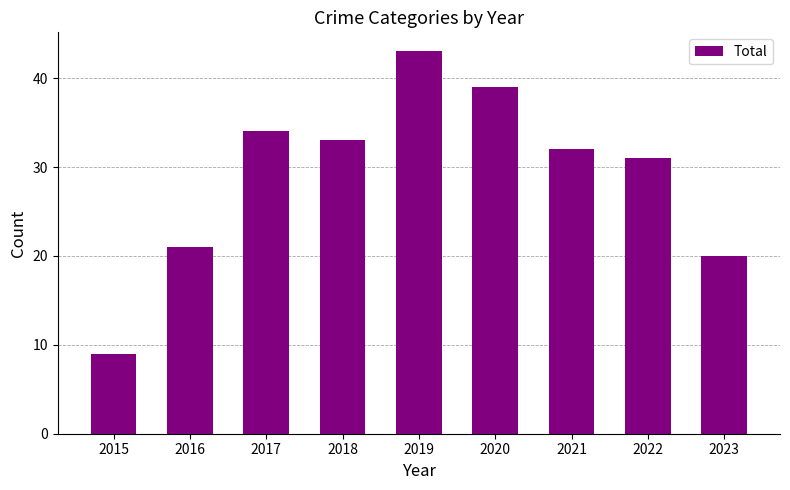

What is the sum of all values?

262